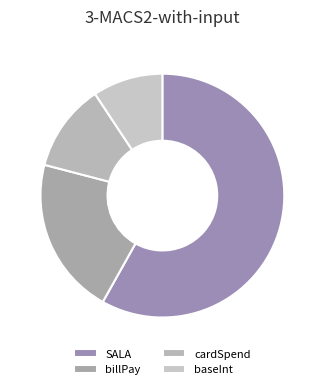

The baseInt slice represents 21% of the pie. True or false?

False